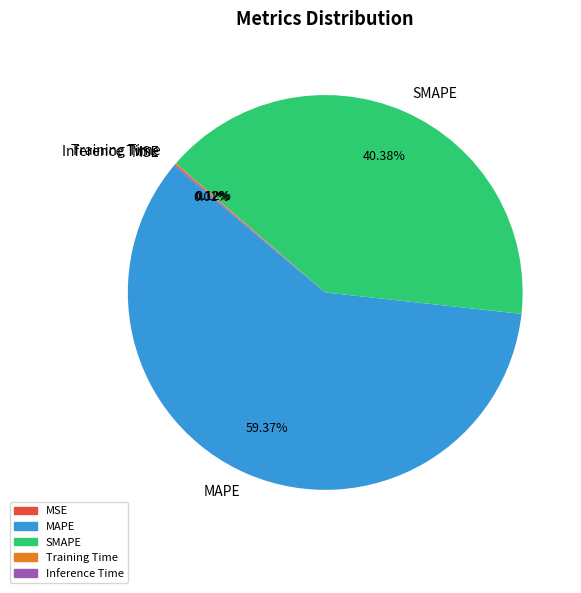

Which slice represents more than half of the pie?

MAPE